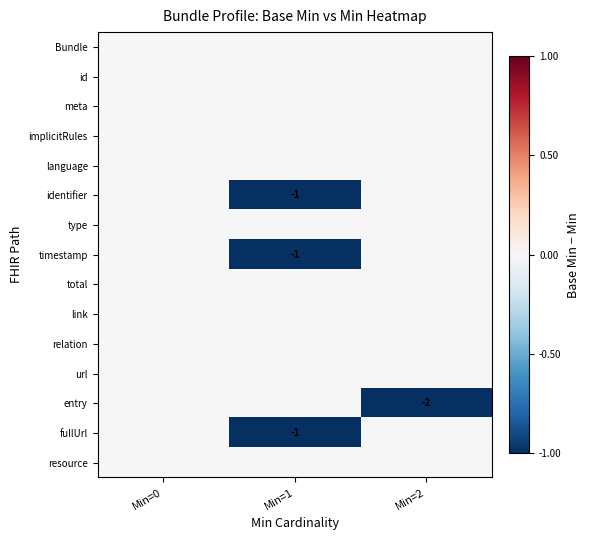

What is the total value across all series at Min=1?

-3